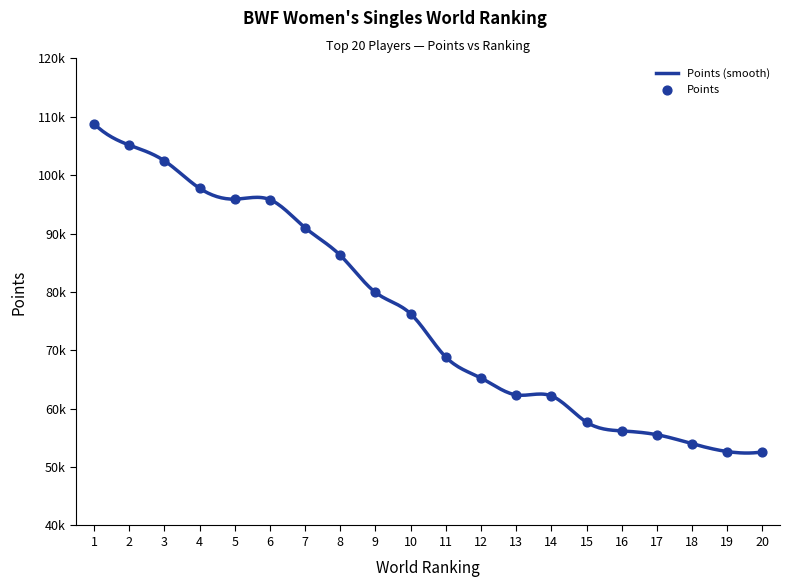

Between 5 and 12, which is larger?

5